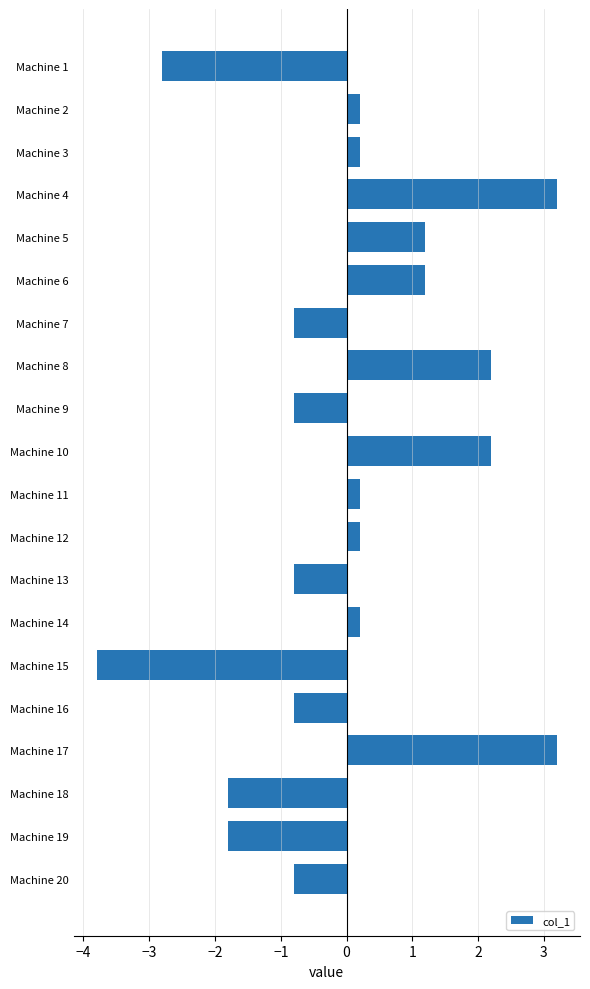

Reading top to bottom, list all the values displayed in this chart.

-2.8	0.2	0.2	3.2	1.2	1.2	-0.8	2.2	-0.8	2.2	0.2	0.2	-0.8	0.2	-3.8	-0.8	3.2	-1.8	-1.8	-0.8